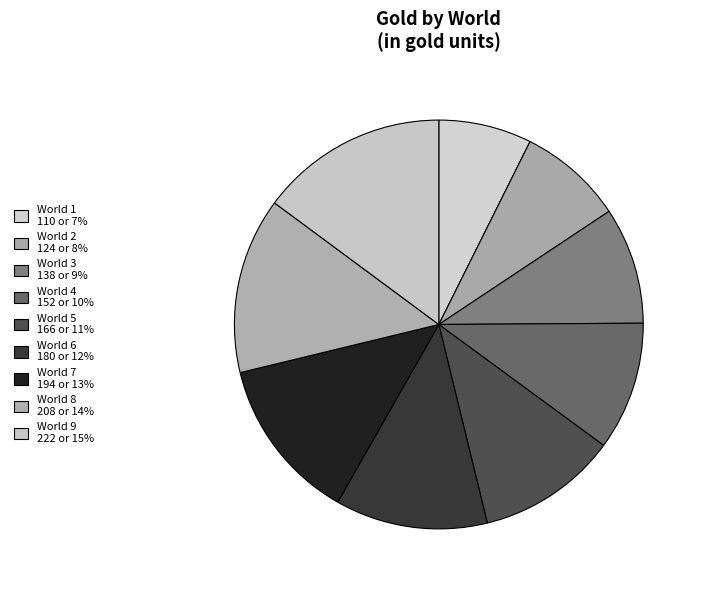

What is the smallest slice in the pie chart?

World 1